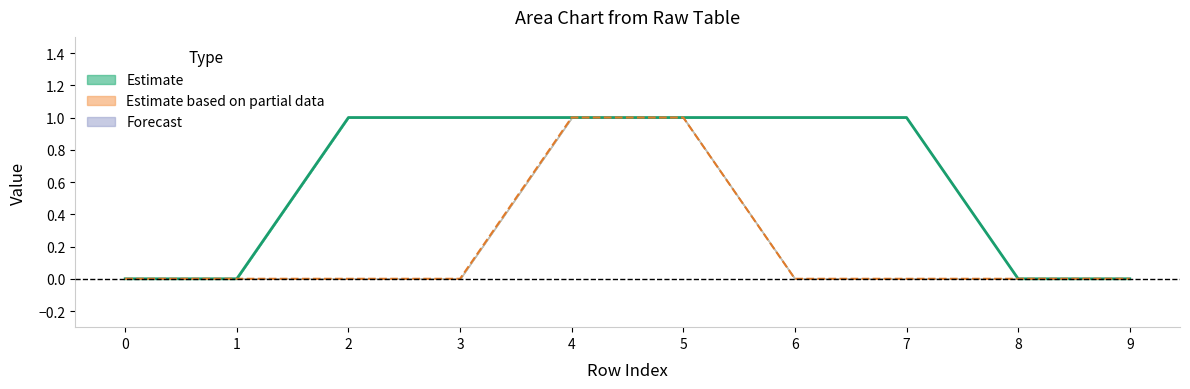

How many values are below 1?

4